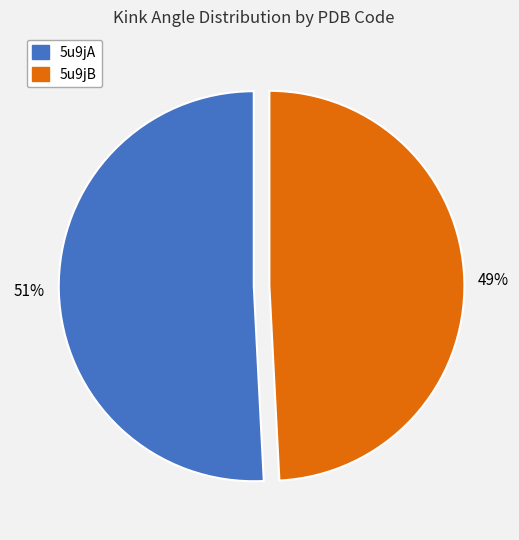

To the nearest percent, what percentage of the pie is 5u9jA?

51%